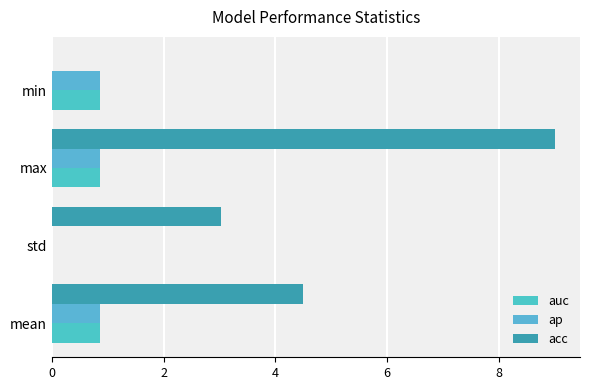

What are all the series names shown in the legend?

auc, ap, acc